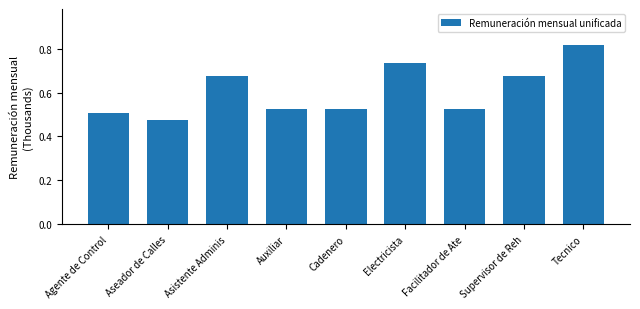

What is the change in value from Electricista to Facilitador de Ate?

-0.2